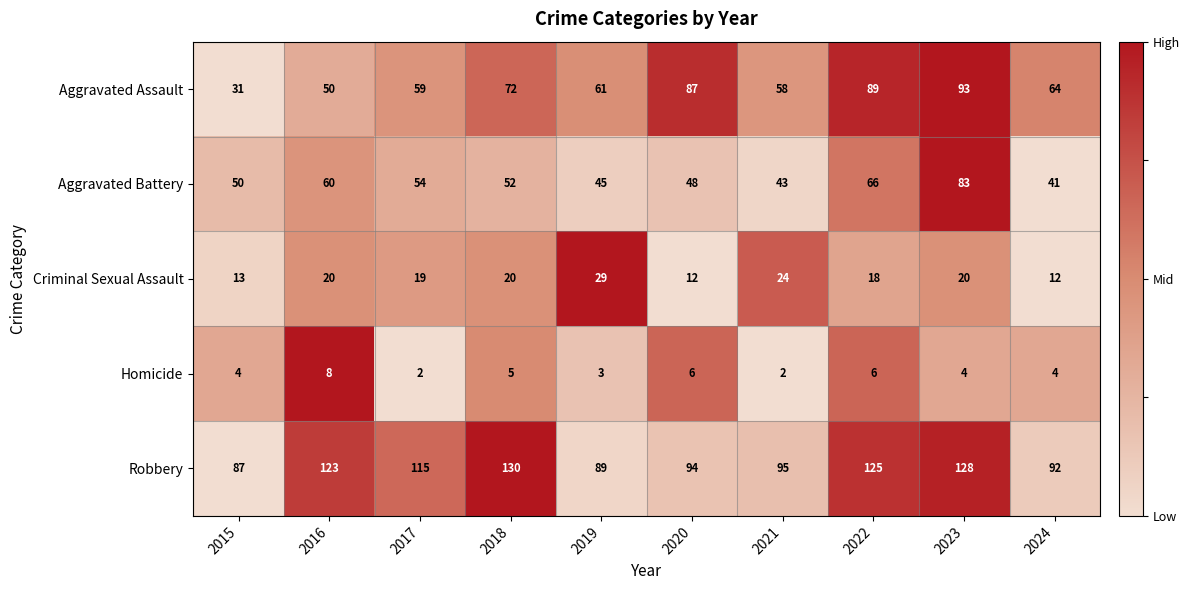

Rank the series at 2015 from lowest to highest value.

Homicide, Criminal Sexual Assault, Aggravated Assault, Aggravated Battery, Robbery